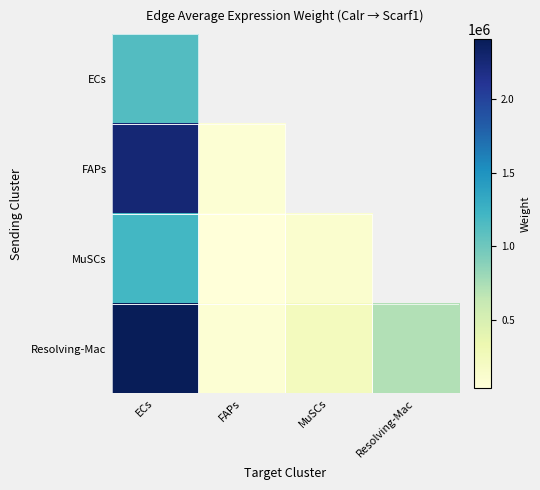

At how many categories does at least one series exceed 1235586?

1